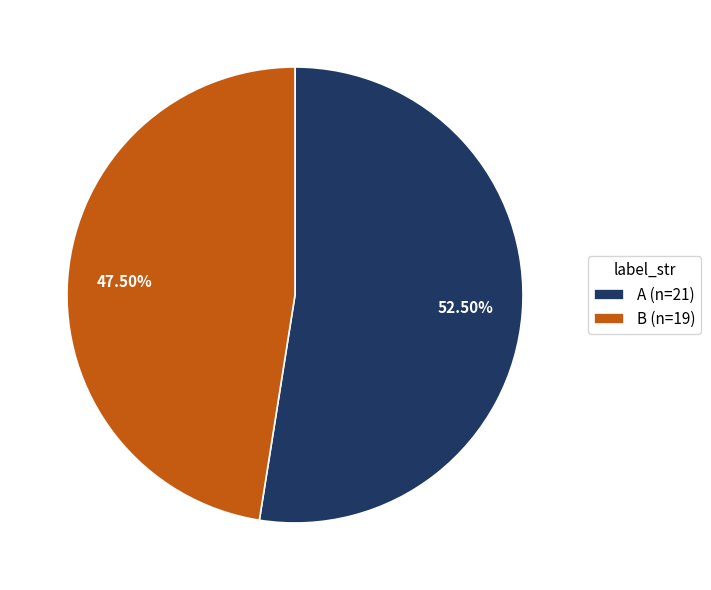

What is the ratio of the value at B (n=19) to the value at A (n=21)?

0.9